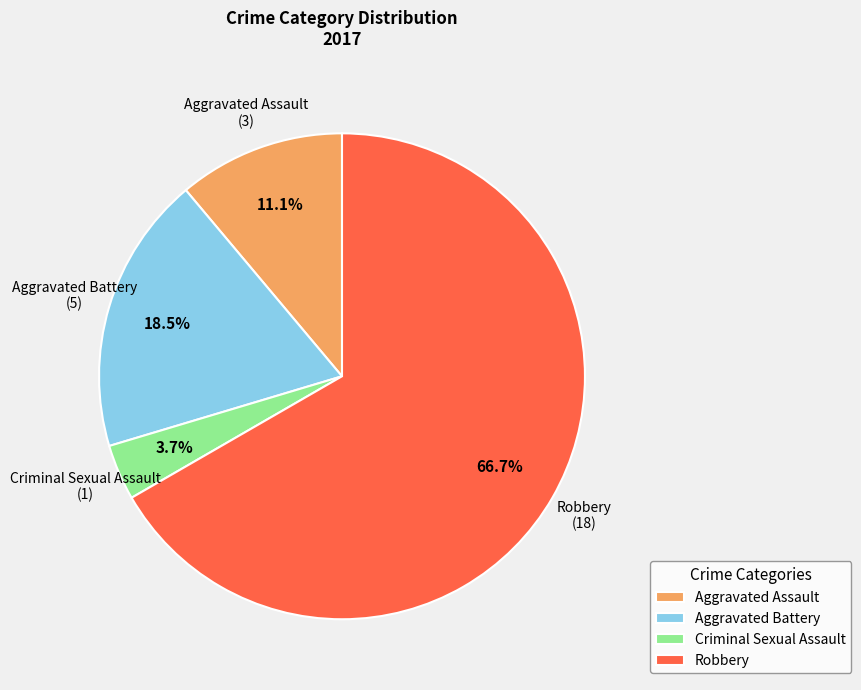

The Robbery slice represents 67% of the pie. True or false?

True